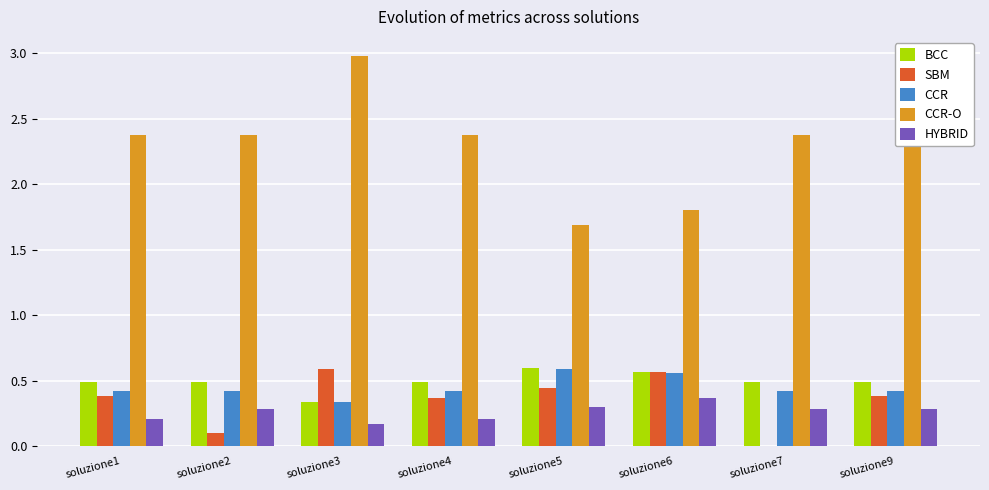

The value of BCC at soluzione2 is 0.5. True or false?

True